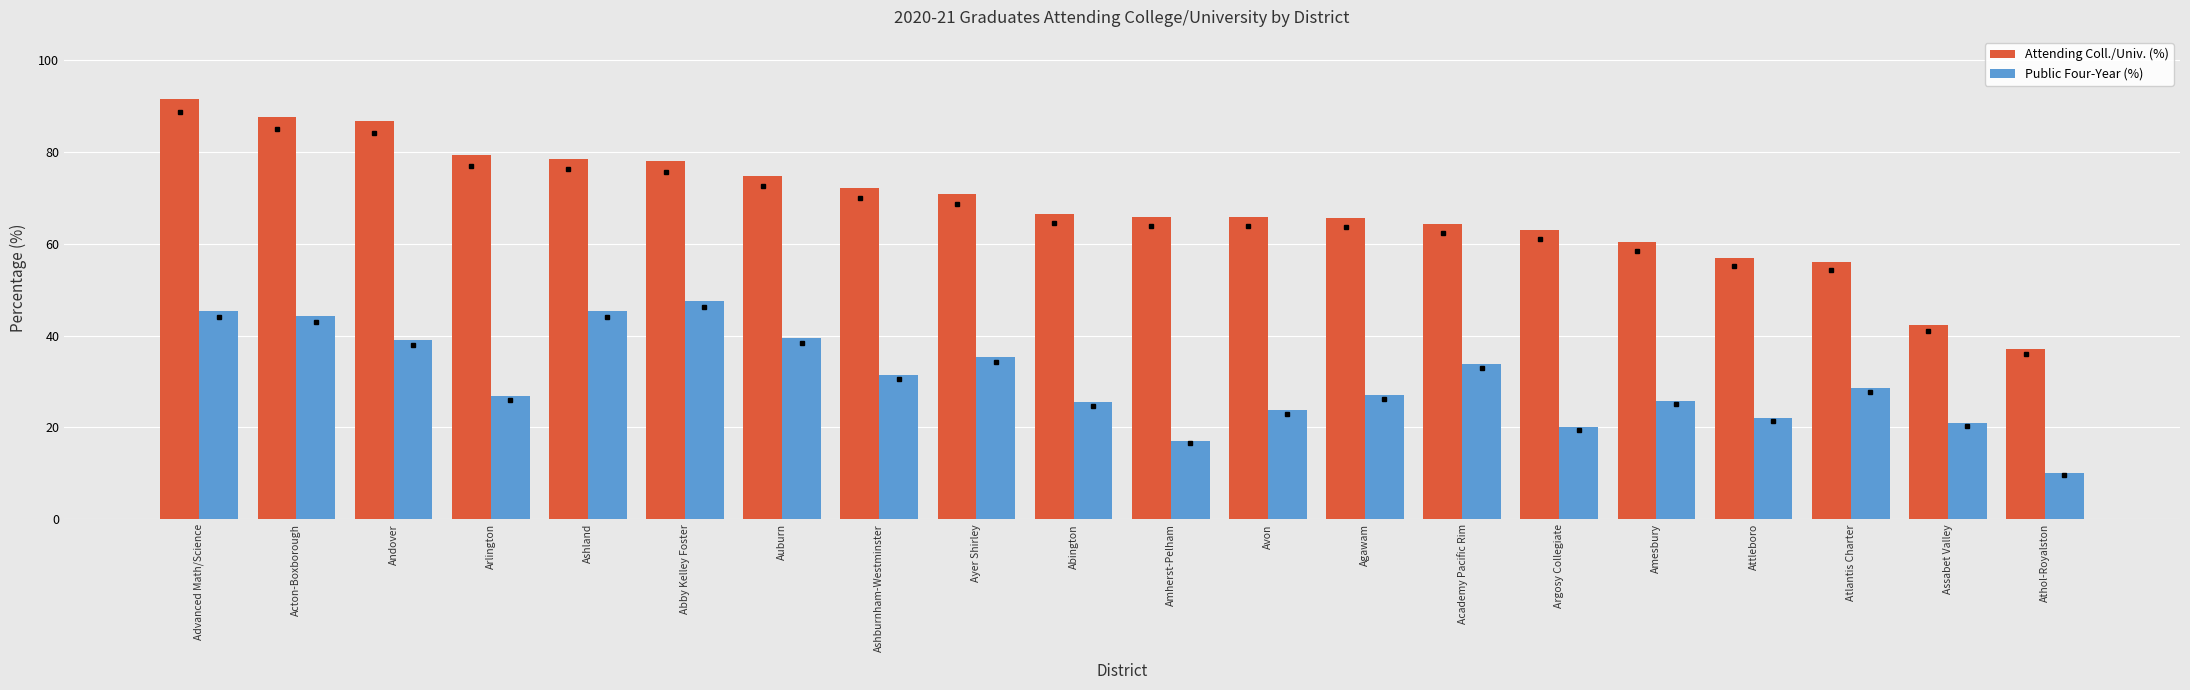

The Attending Coll./Univ. (%) series shows 34.6 at Amherst-Pelham. True or false?

False